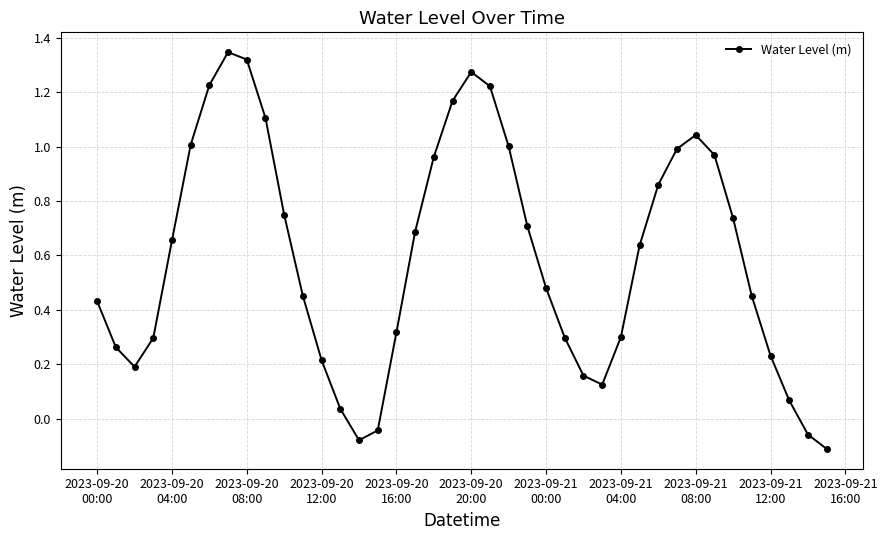

True or false: the data has more than 2 interior local peaks.

True